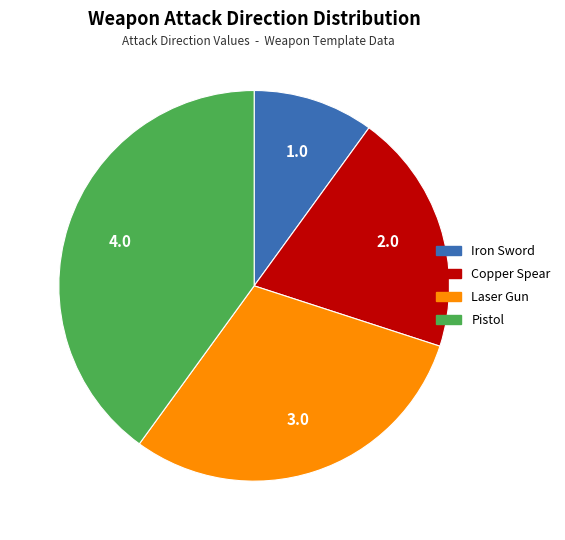

Which slice is the largest?

Pistol